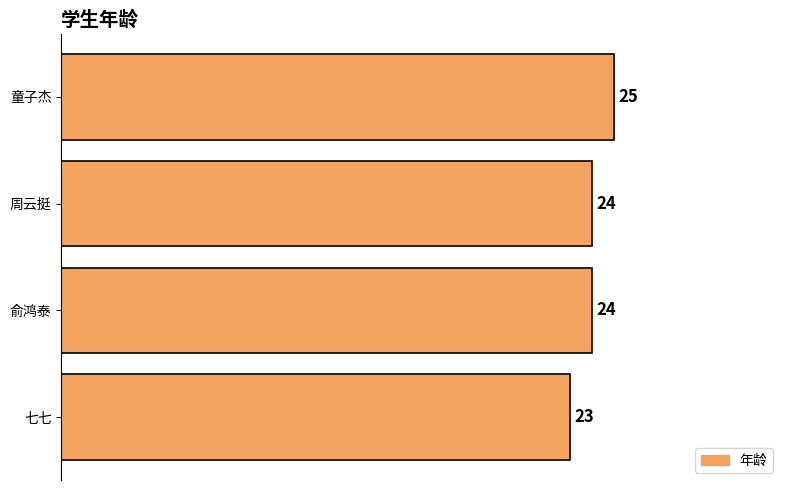

What value does the data have at 周云挺?

24